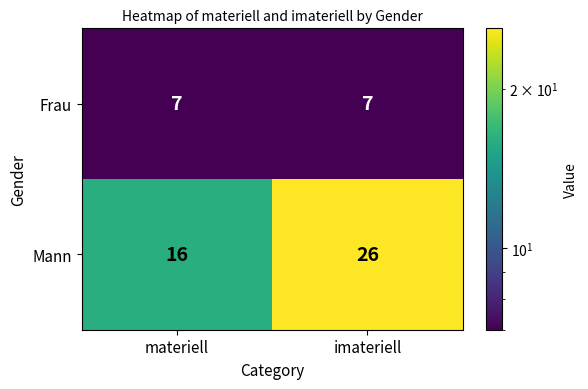

List the series in order of their overall mean, highest first.

Mann, Frau